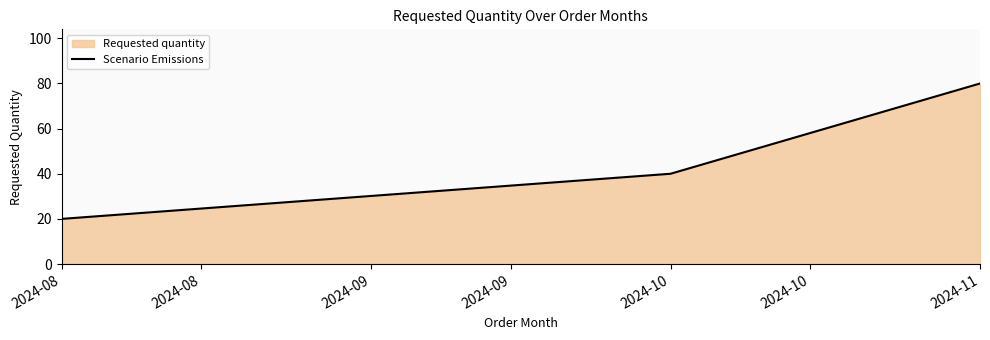

Count the number of data series in this chart.

1